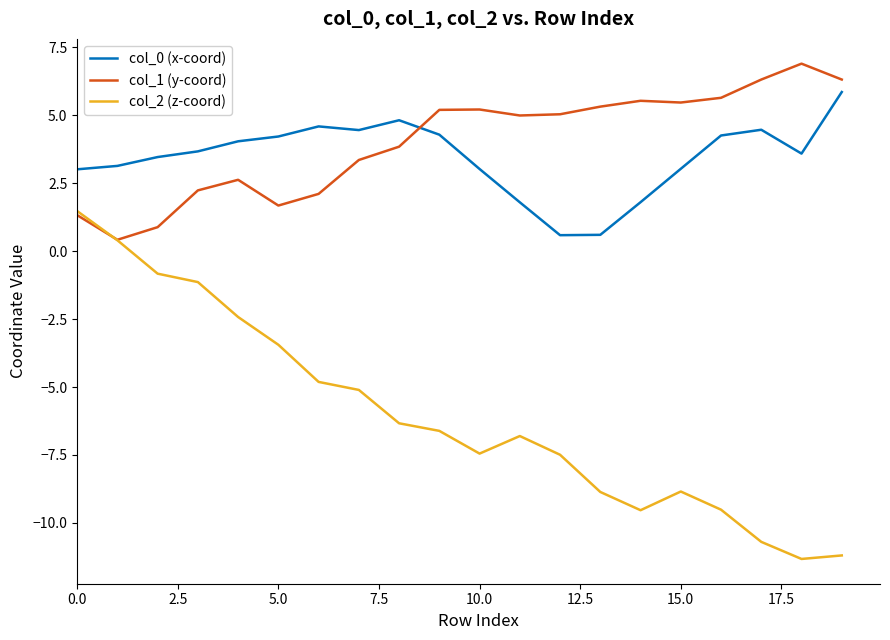

What is the minimum value shown in the chart?

-11.3